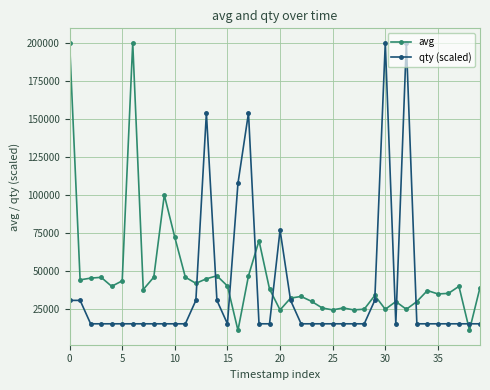

In avg, how many points are higher than both neighbors (excluding endpoints)?

11